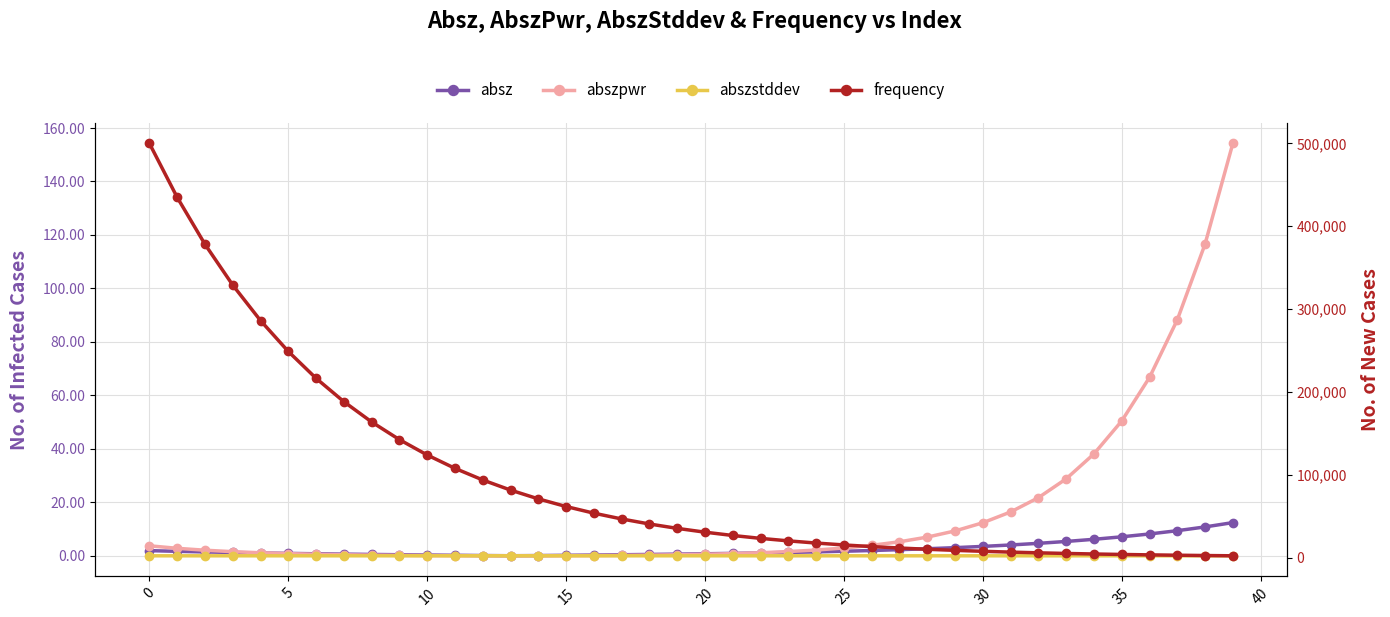

Reading left to right, list all the values displayed in this chart.

absz: 1.9	1.7	1.4	1.2	1.1	0.9	0.8	0.6	0.5	0.4	0.3	0.2	0.1	0.0	0.1	0.2	0.3	0.4	0.5	0.6	0.8	0.9	1.1	1.3	1.5	1.7	2.0	2.3	2.6	3.1	3.5	4.0	4.7	5.4	6.2	7.1	8.2	9.4	10.8	12.4
abszpwr: 3.7	2.8	2.1	1.5	1.1	0.8	0.6	0.4	0.3	0.2	0.1	0.0	0.0	0.0	0.0	0.0	0.1	0.2	0.3	0.4	0.6	0.8	1.1	1.6	2.2	2.9	3.9	5.2	7.0	9.3	12.4	16.4	21.7	28.8	38.1	50.4	66.7	88.2	116.6	154.2
abszstddev: 0.0	0.0	0.0	0.0	0.0	0.0	0.0	0.0	0.0	0.0	0.0	0.0	0.0	0.0	0.0	0.0	0.0	0.0	0.0	0.0	0.0	0.0	0.0	0.0	0.0	0.0	0.0	0.0	0.0	0.0	0.0	0.0	0.0	0.0	0.0	0.0	0.0	0.0	0.0	0.0
frequency: 500000.0	434874.5	378231.7	328966.6	286118.4	248851.2	216438.1	188246.8	163727.5	142401.8	123853.8	107721.7	93690.9	81487.5	70873.7	61642.3	53613.4	46630.2	40556.5	35274.0	30679.5	26683.5	23207.9	20185.1	17556.0	15269.3	13280.4	11550.6	10046.2	8737.6	7599.6	6609.7	5748.8	5000.0	4348.7	3782.3	3289.7	2861.2	2488.5	2164.4